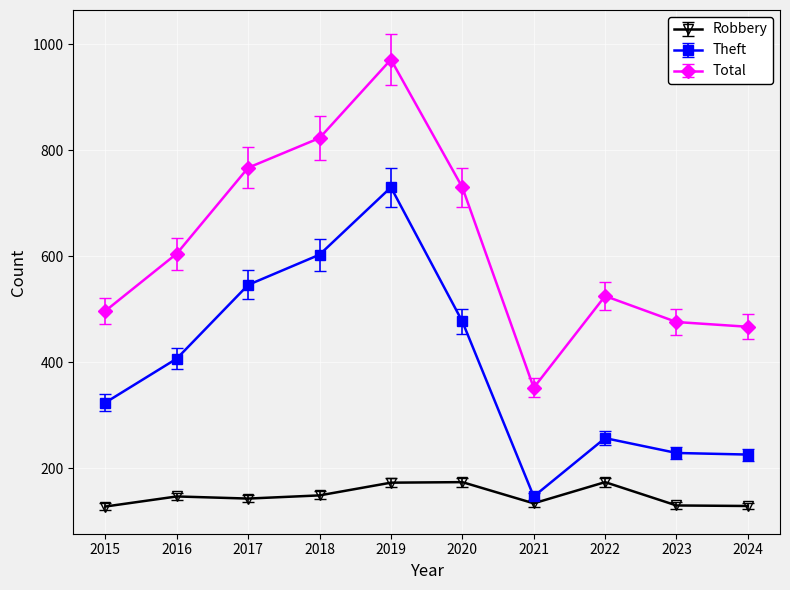

What are all the series names shown in the legend?

Robbery, Theft, Total